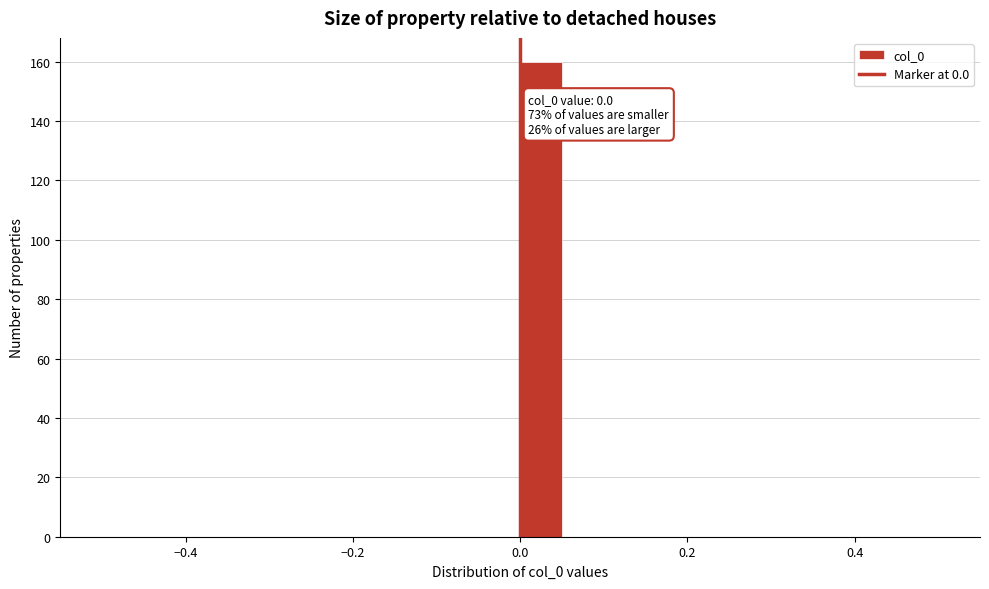

Read against the x-axis, roughly where is the centre of the tallest bar?

0.02